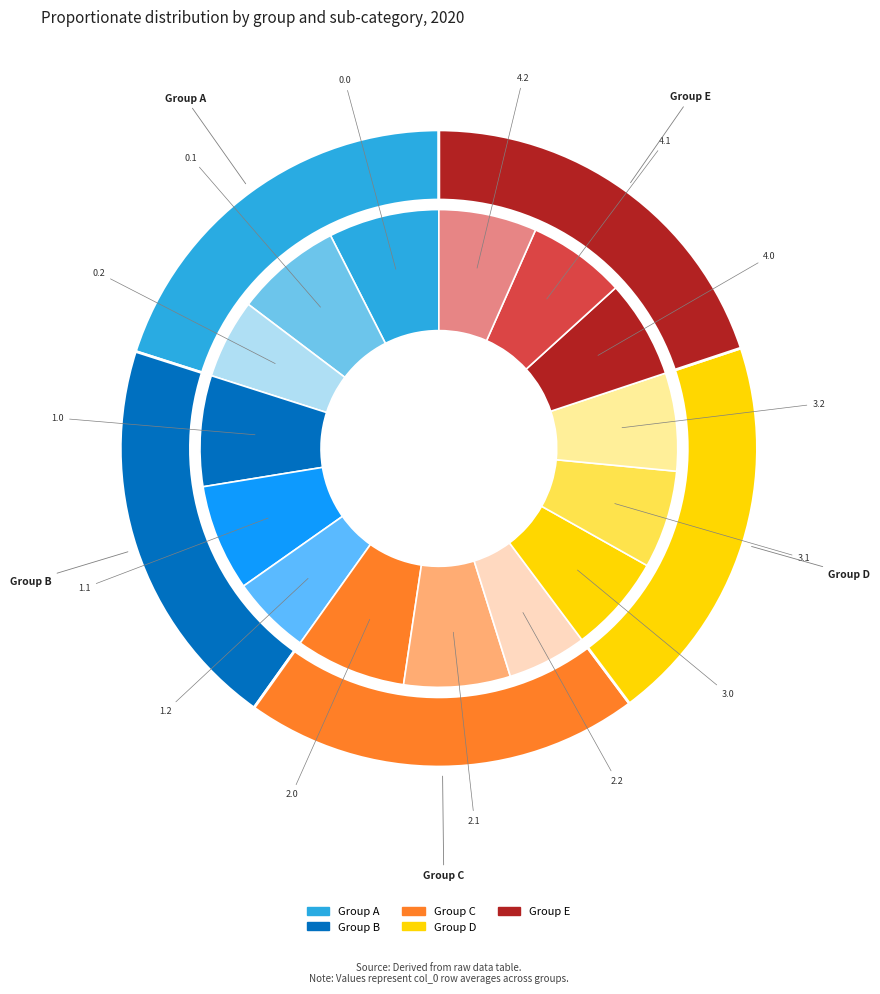

Does any single category account for the majority?

No